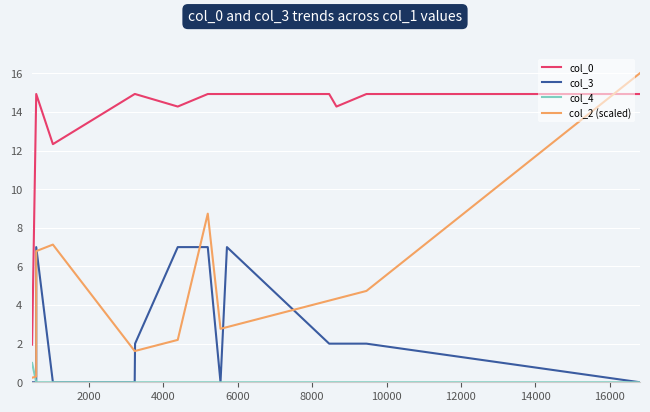

Is the value of col_4 at 14000 greater than the value of col_0 at 8000?

No